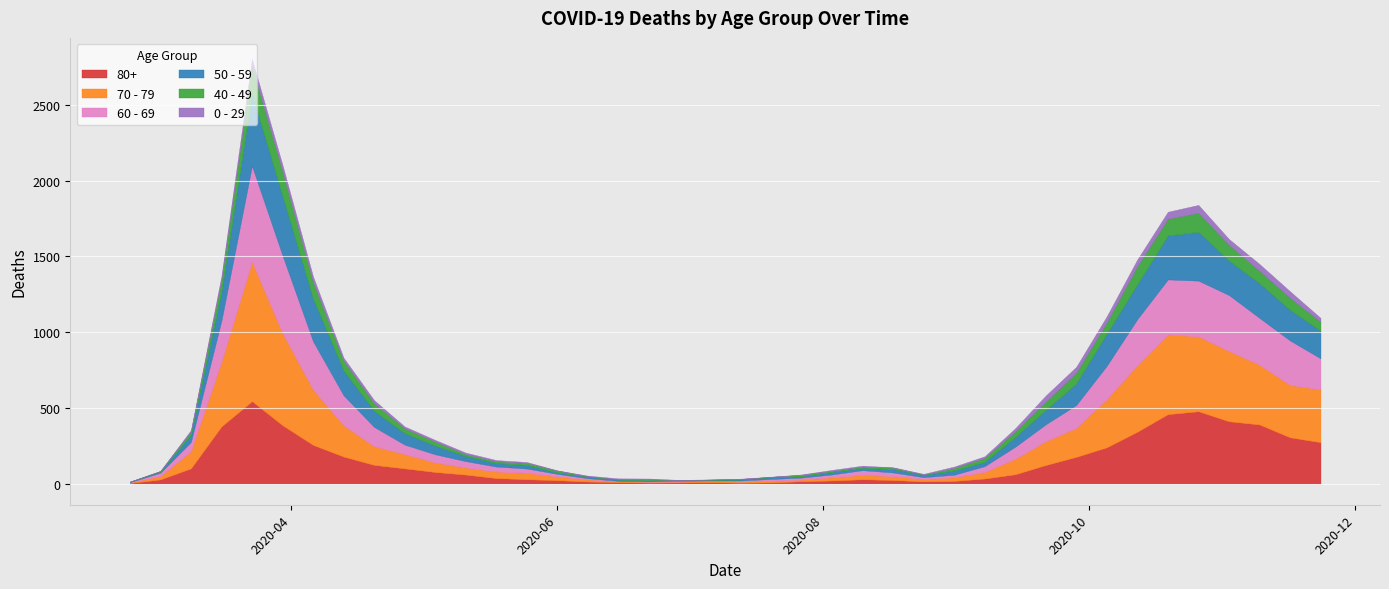

What is the total value across all series at 2020-07-27?

60